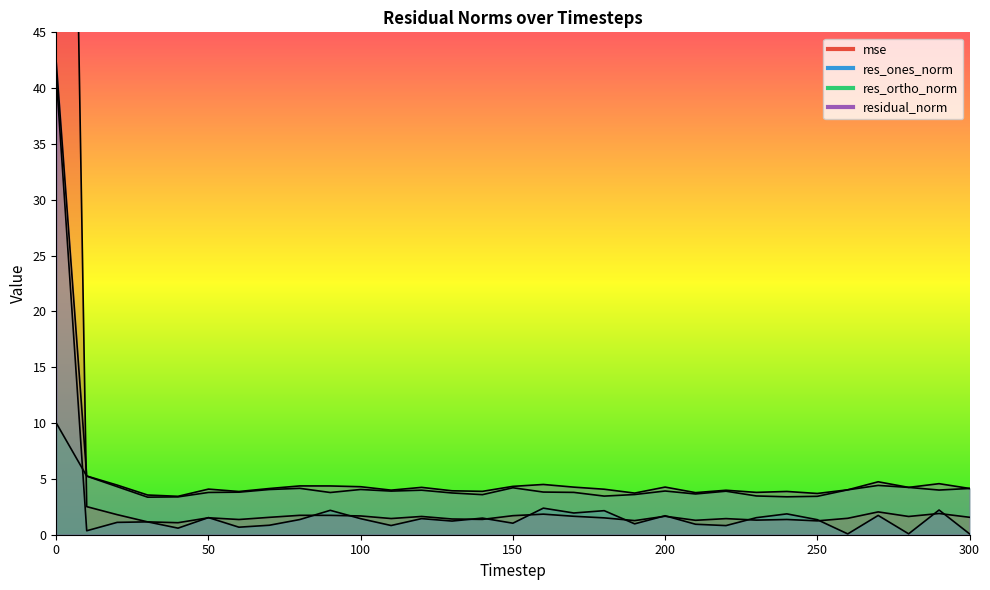

Where is residual_norm nearest to the value 22?

10